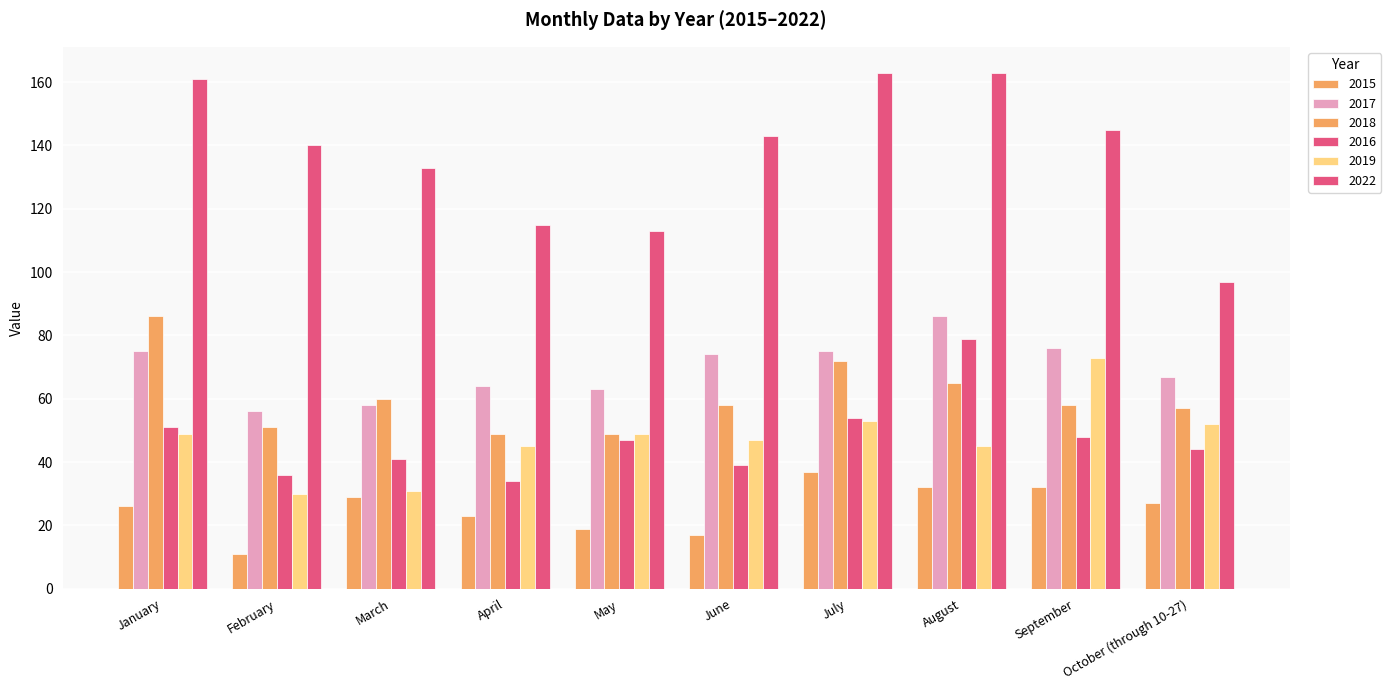

At which label does 2016 reach its peak?

August